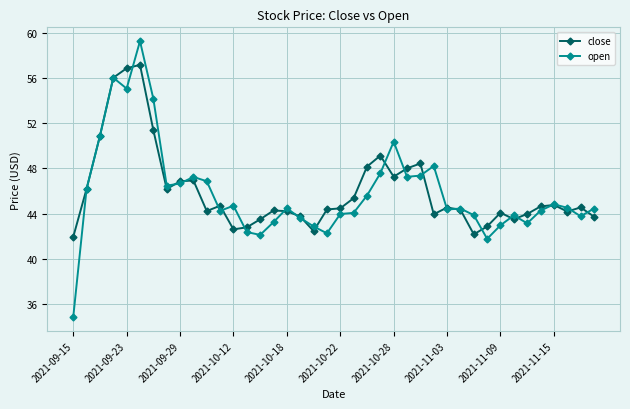

True or false: close has more than 0 interior local peaks.

True